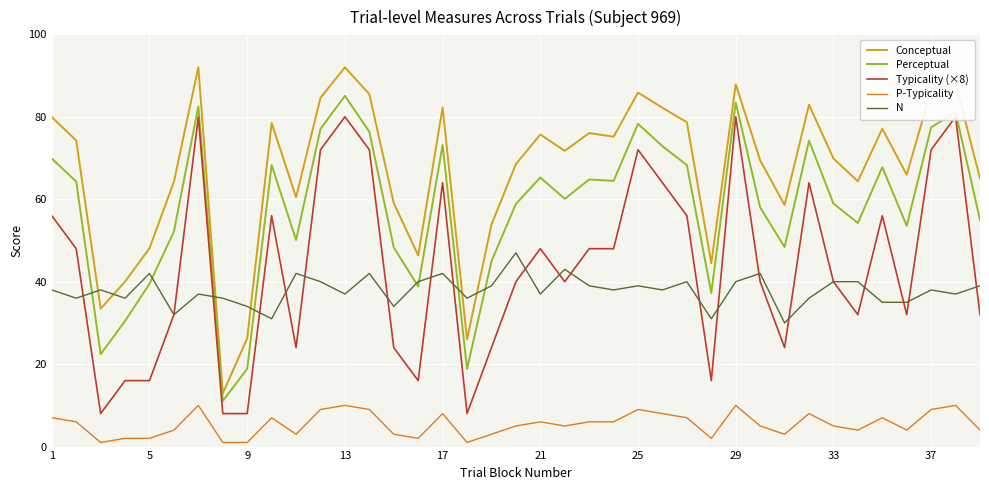

How many data points in N are above 38?

17